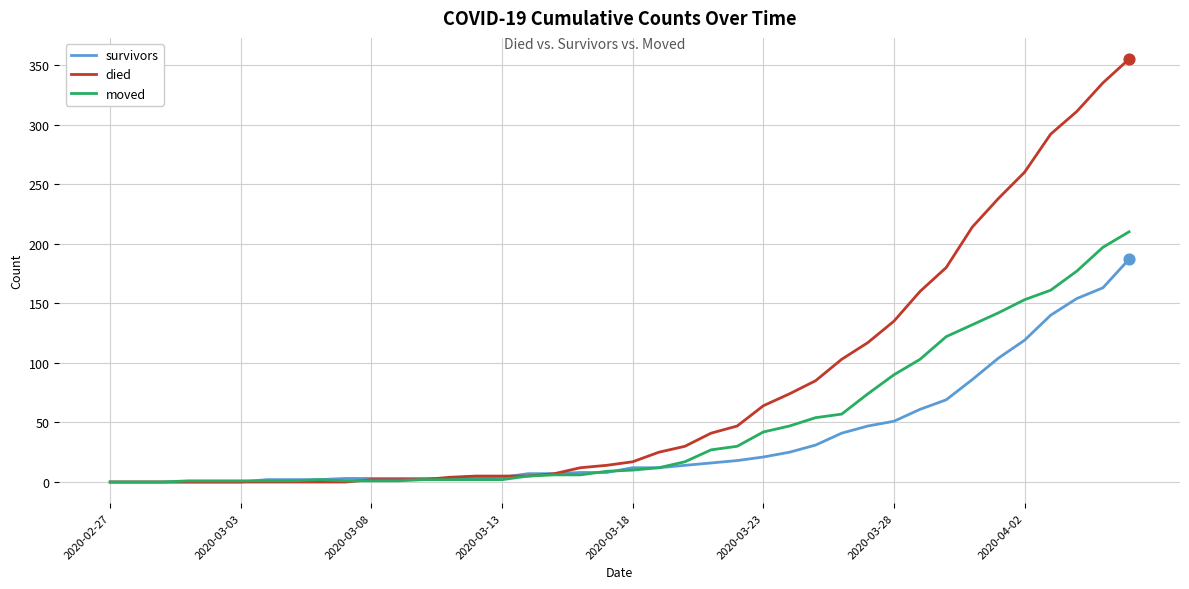

Which series has the largest total across all categories?

died